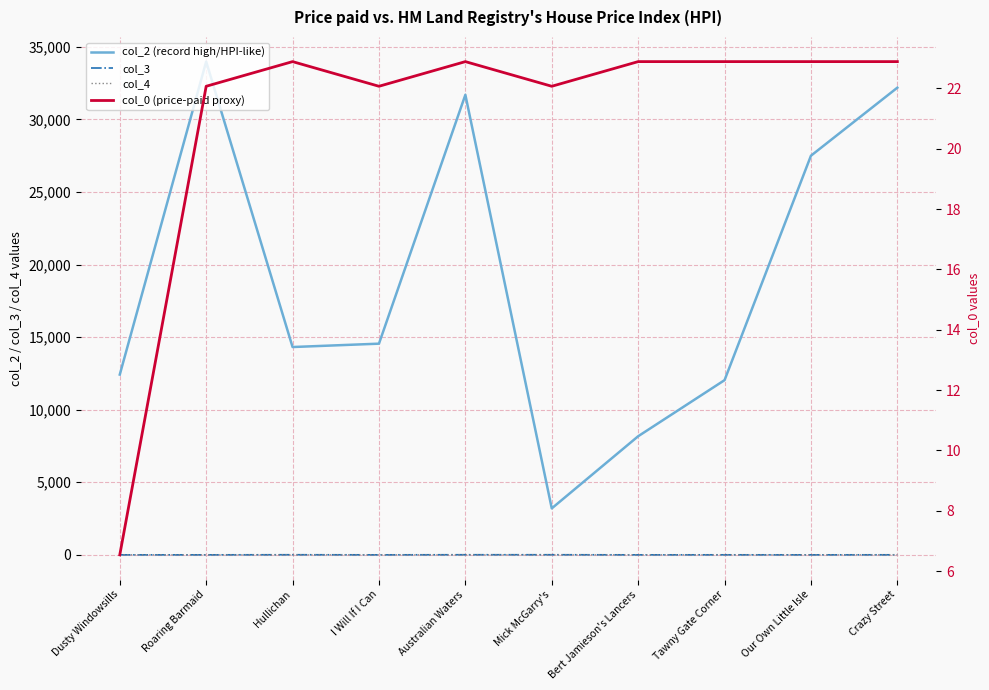

What is the highest value of the col_3 series?

7.0